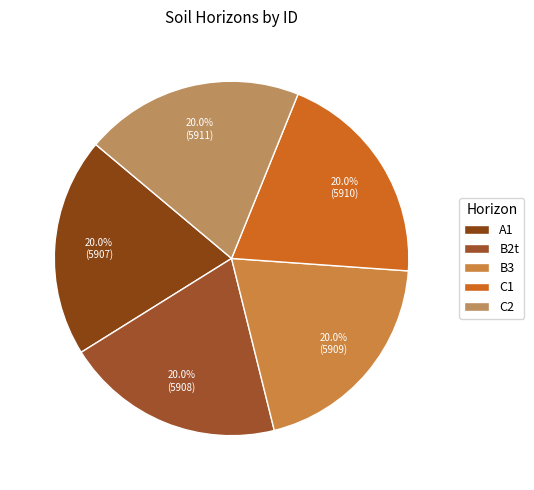

What percentage is the A1 slice, to the nearest percent?

20%